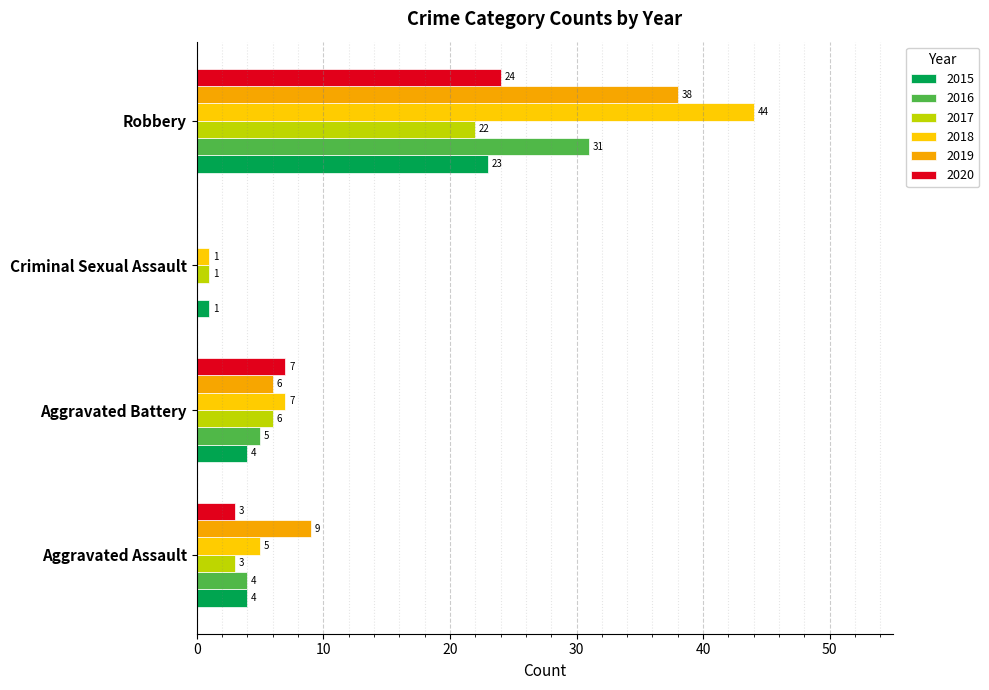

Which series has the largest total across all categories?

2018